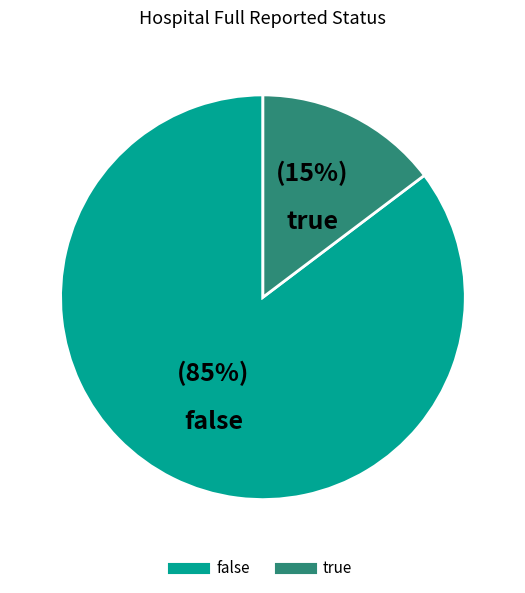

Is there any slice that represents more than half of the pie?

Yes